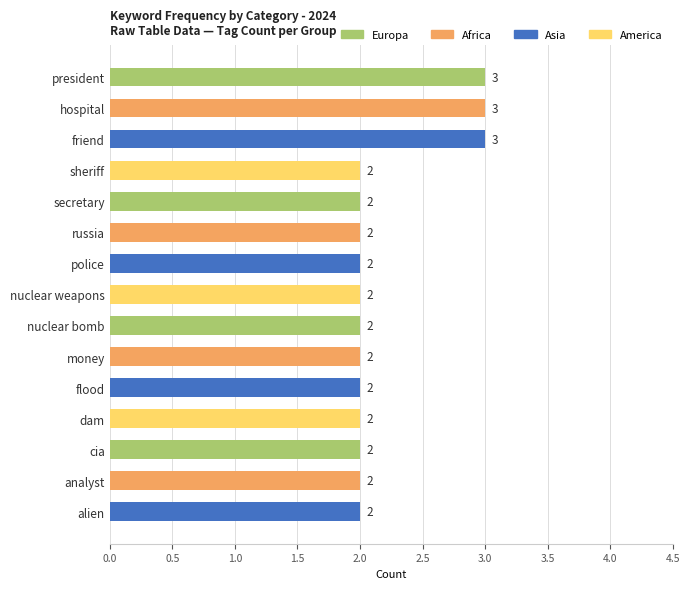

The chart shows a value of 1 at analyst. True or false?

False